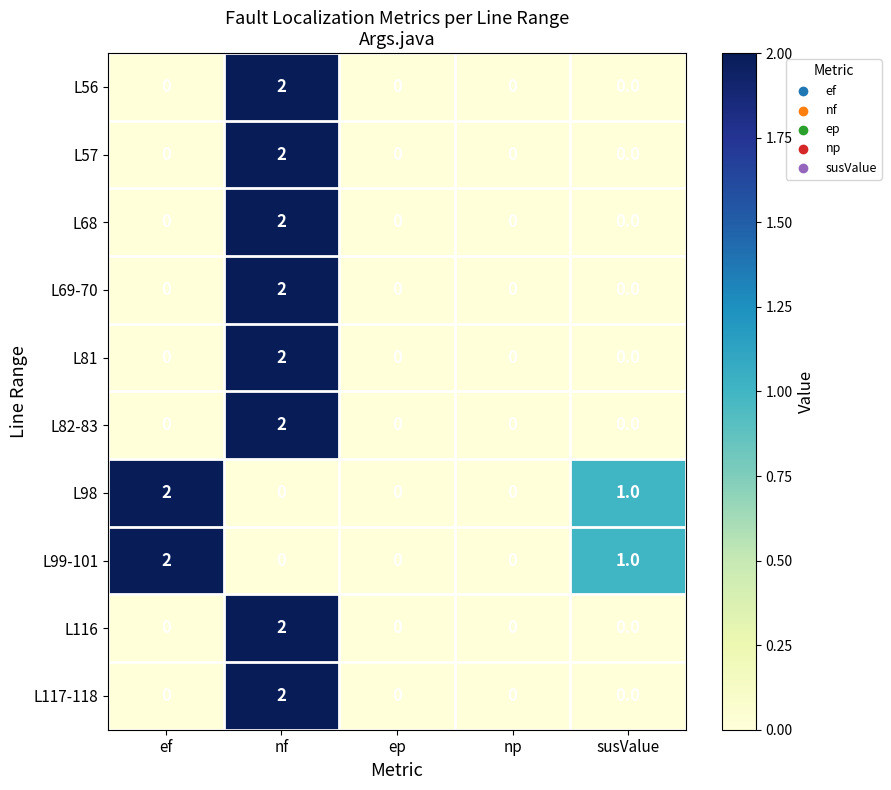

Is the value of L69-70 at ep greater than the value of L99-101 at ef?

No